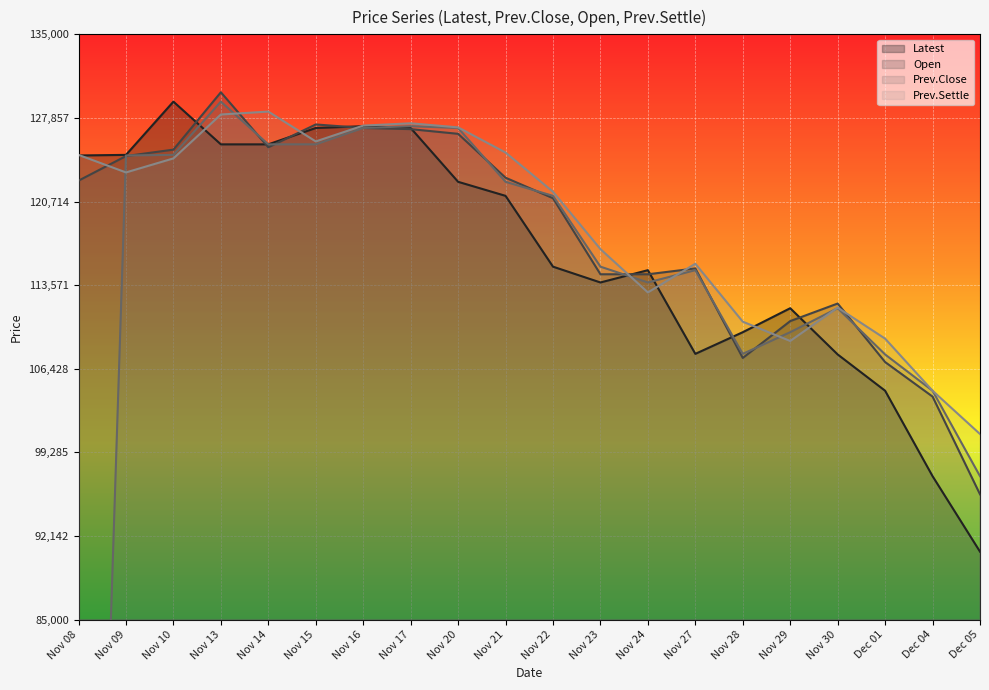

Is the value of Latest at Nov 30 greater than the value of Prev.Settle at Nov 22?

No